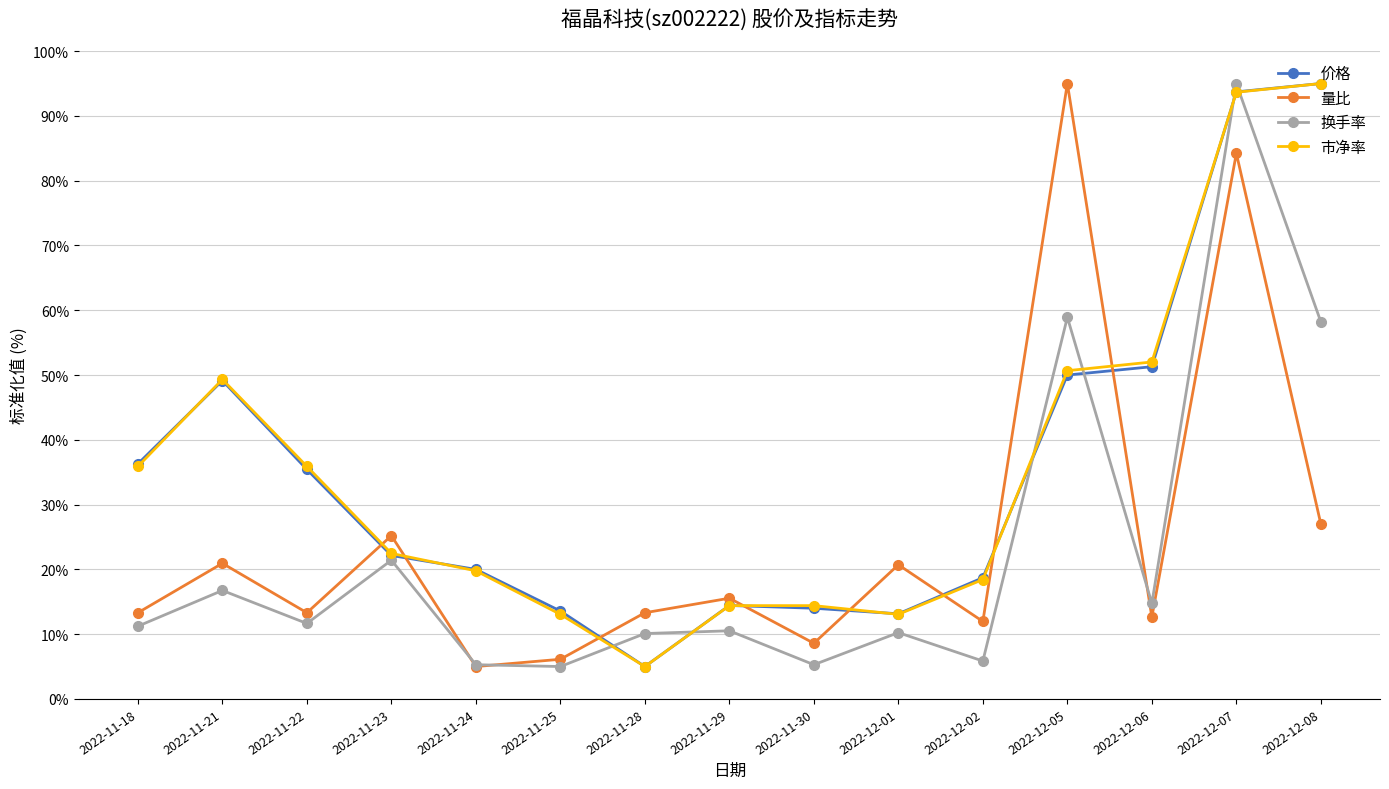

What position from the left is 2022-11-18?

1